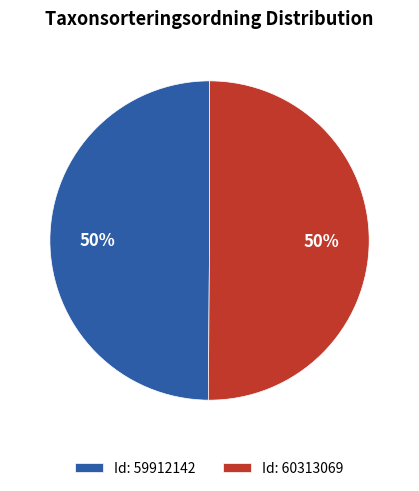

What percentage is the Id: 59912142 slice, to the nearest percent?

50%